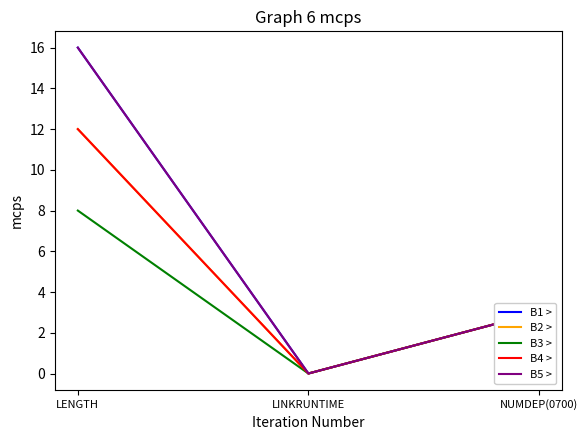

Does the chart have visible grid lines?

No